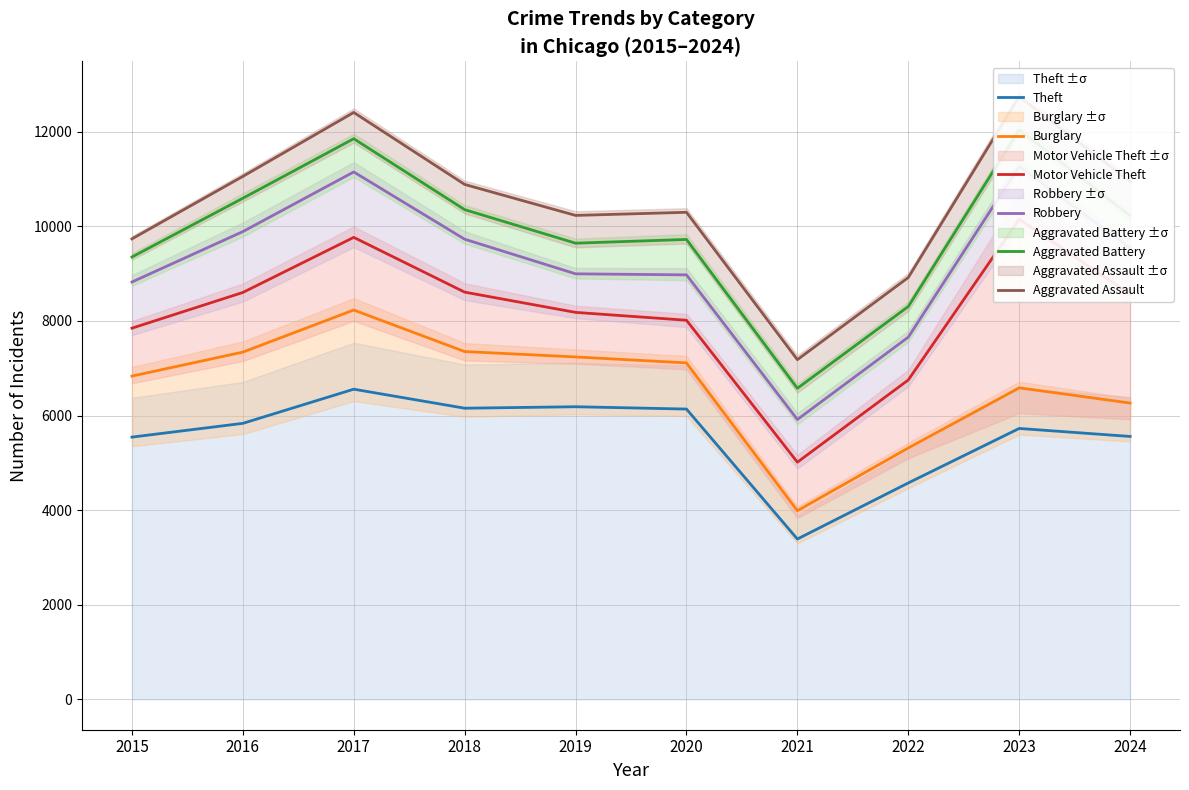

At which label is Theft closest to 4973?

2022